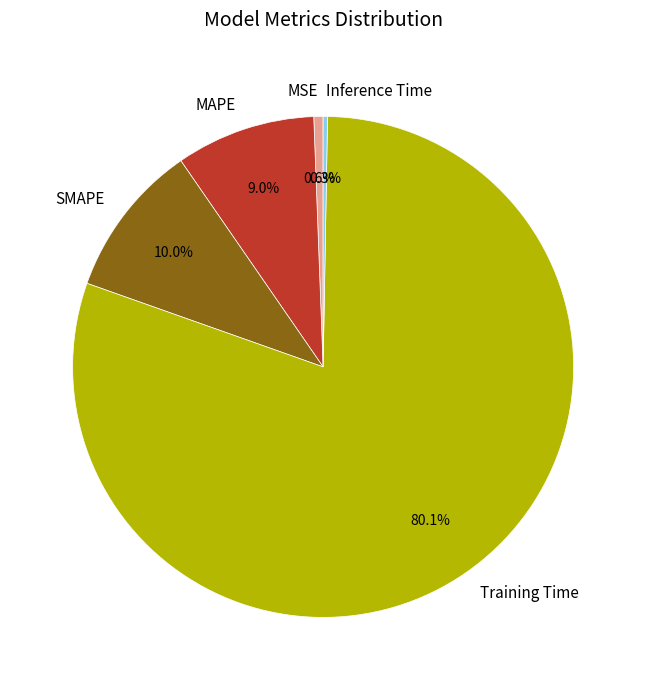

True or false: MAPE accounts for 23% of the total.

False